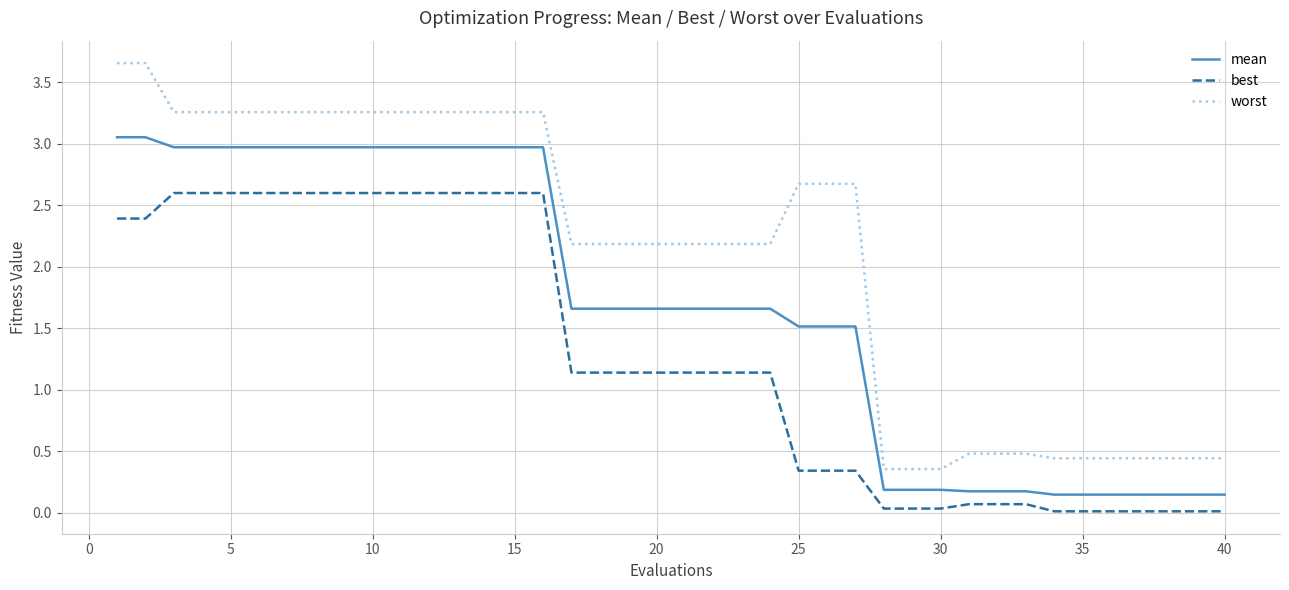

What is the sum of all best values?

51.7